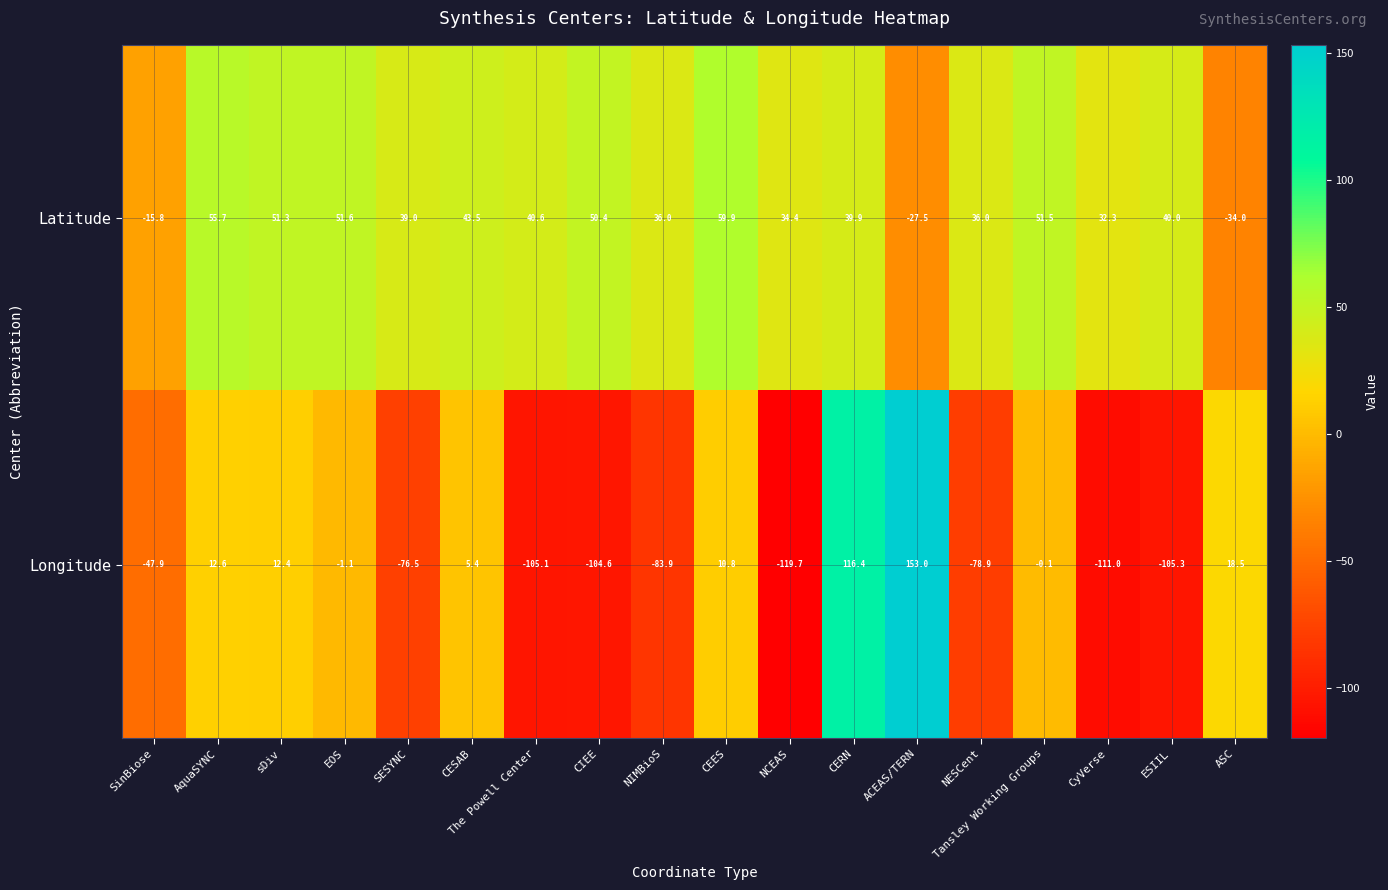

How many data points in Latitude are less than 40?

9